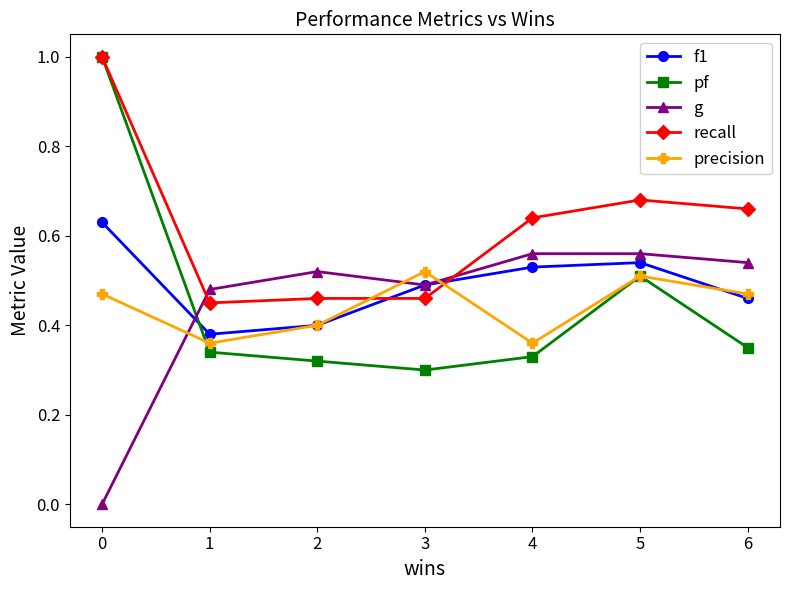

Which series has the largest total across all categories?

recall